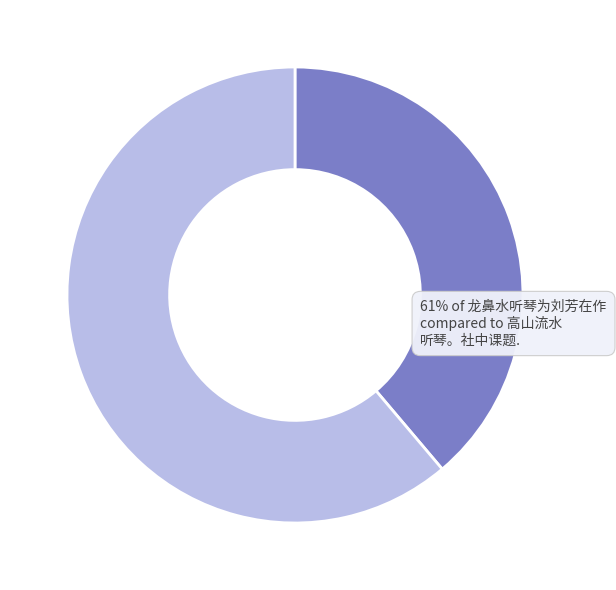

Is there any slice that represents more than half of the pie?

Yes